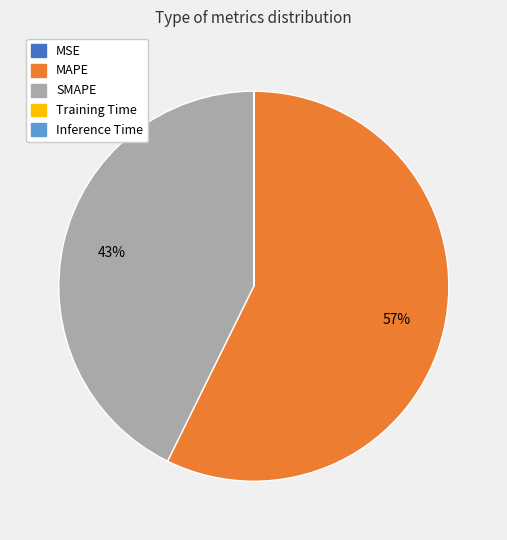

Between MAPE and SMAPE, which is larger?

MAPE